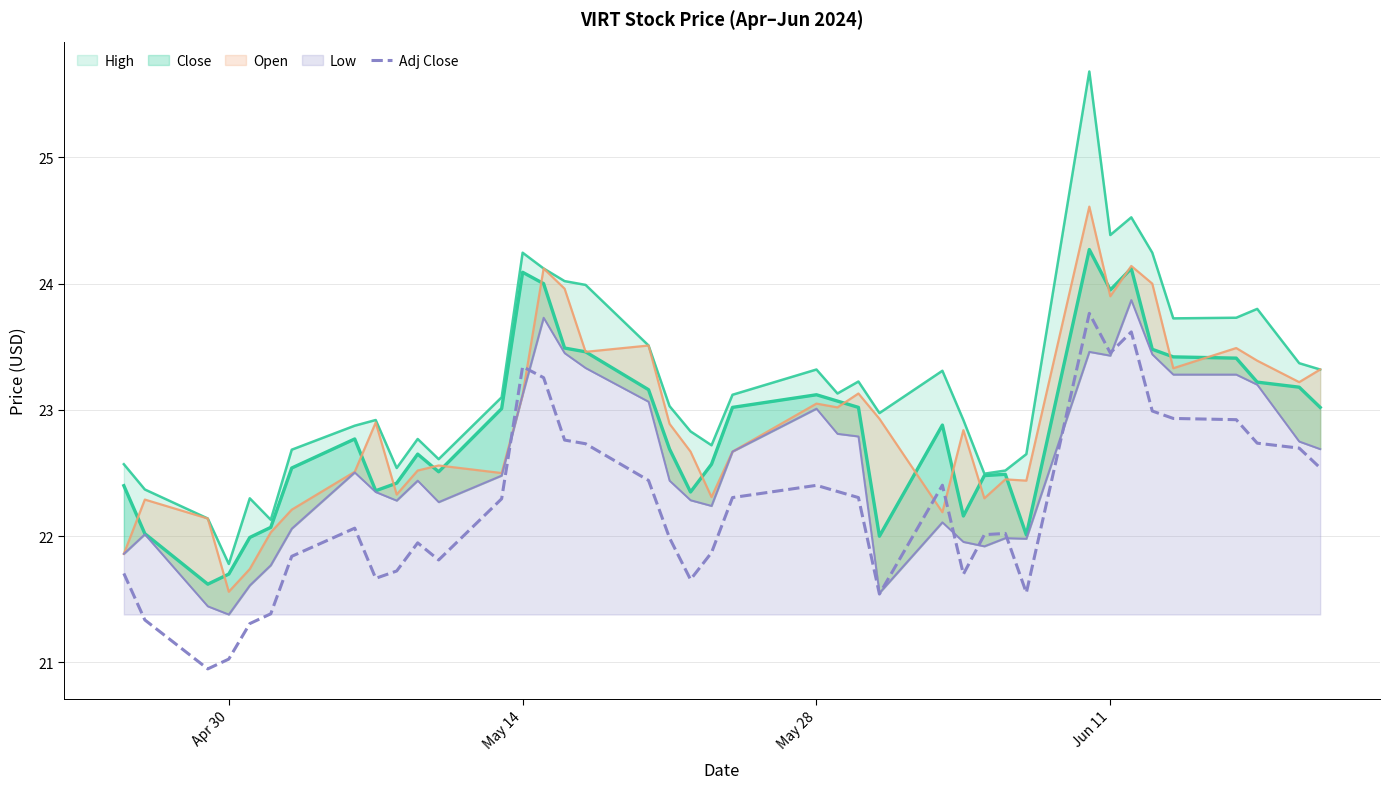

How many interior local peaks (higher than both neighbors) does the data have?

8